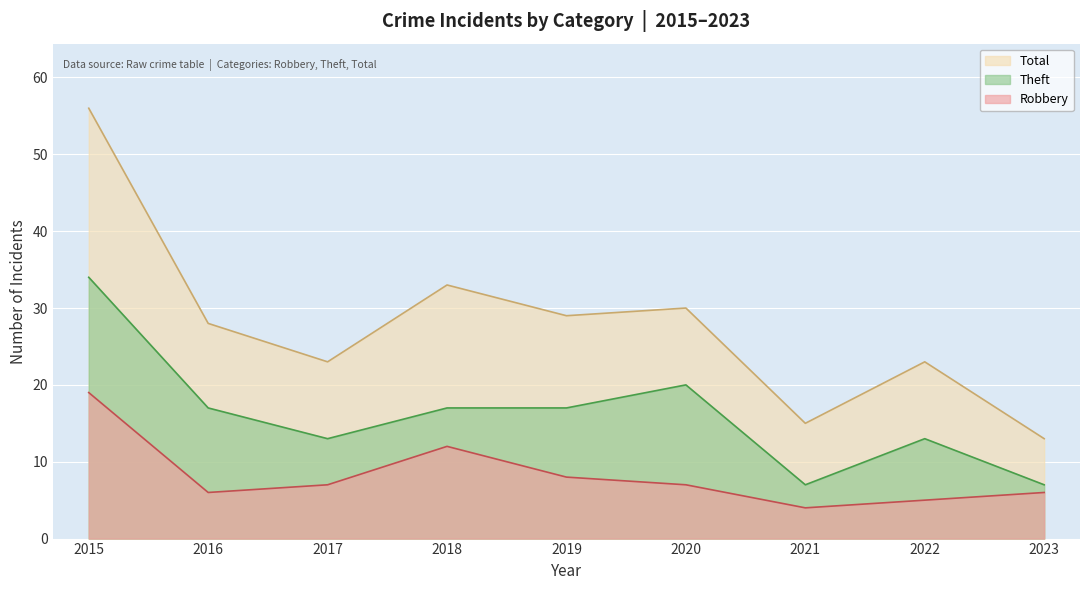

Count the Theft values in the range 13 to 17.

5